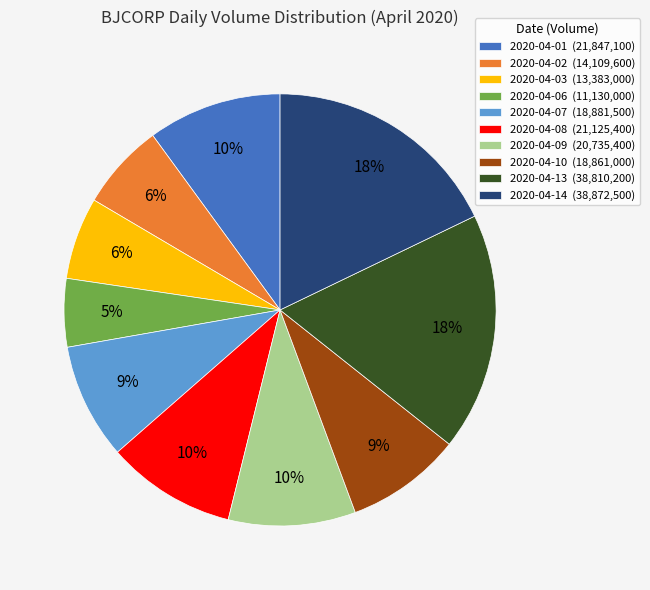

Which has a higher value, 2020-04-08 or 2020-04-14?

2020-04-14